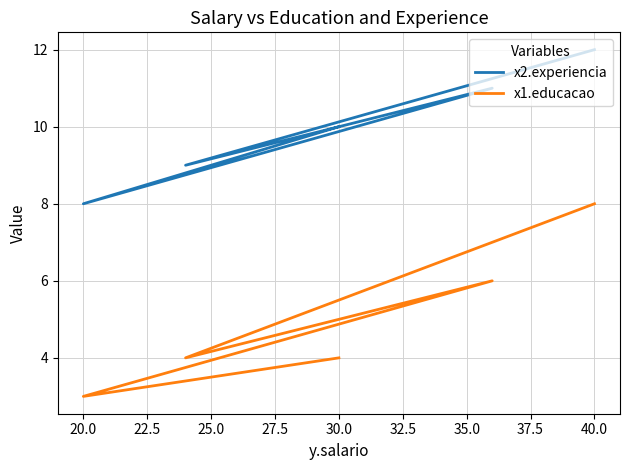

How many values in the x1.educacao series are below 4?

1